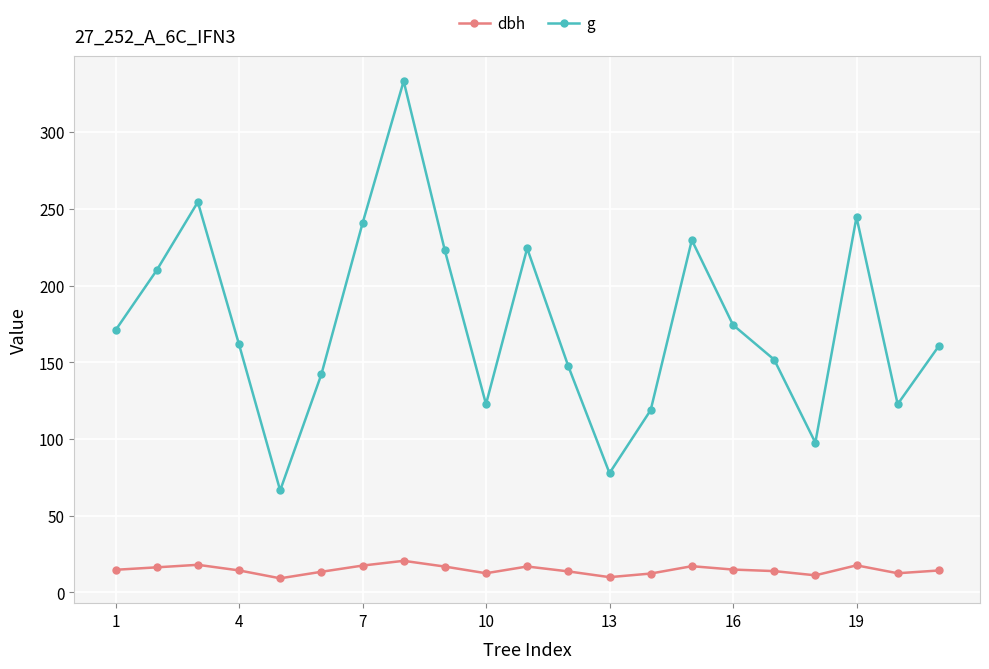

What is the minimum value shown in the chart?

9.2